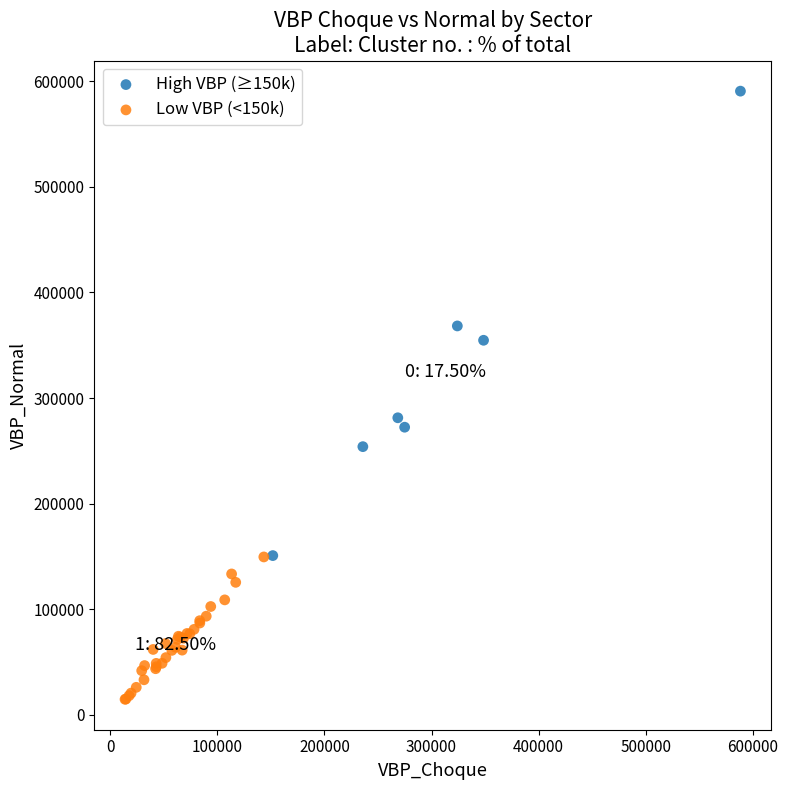

Which series reaches the minimum Y coordinate?

Low VBP (<150k)